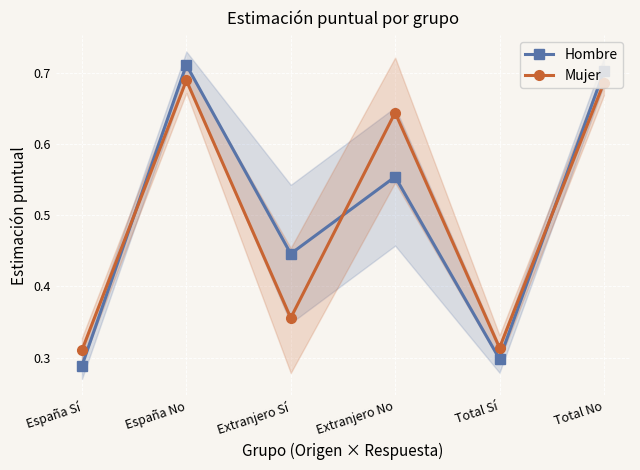

At which category does Hombre reach its first local peak?

España No